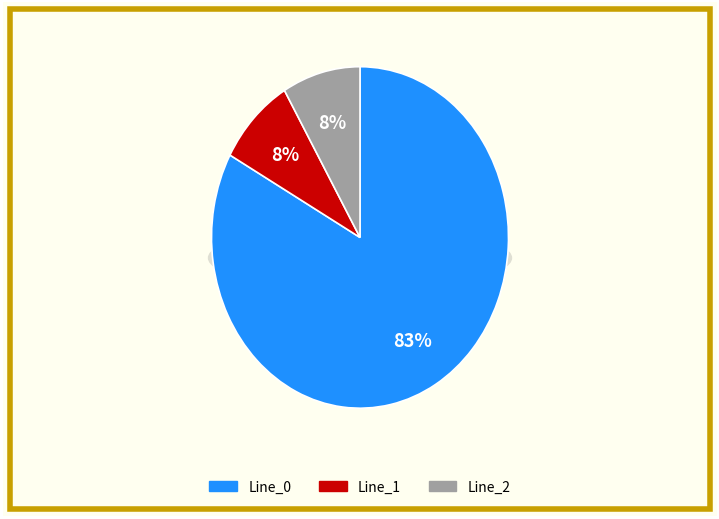

To the nearest percent, what is the difference between the Line_1 and Line_0 slice percentages?

75%